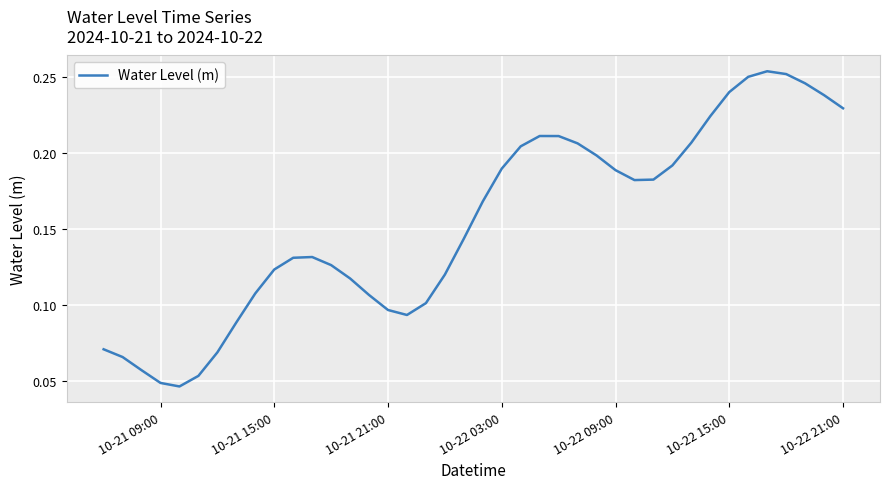

How many lines are shown in the chart?

1